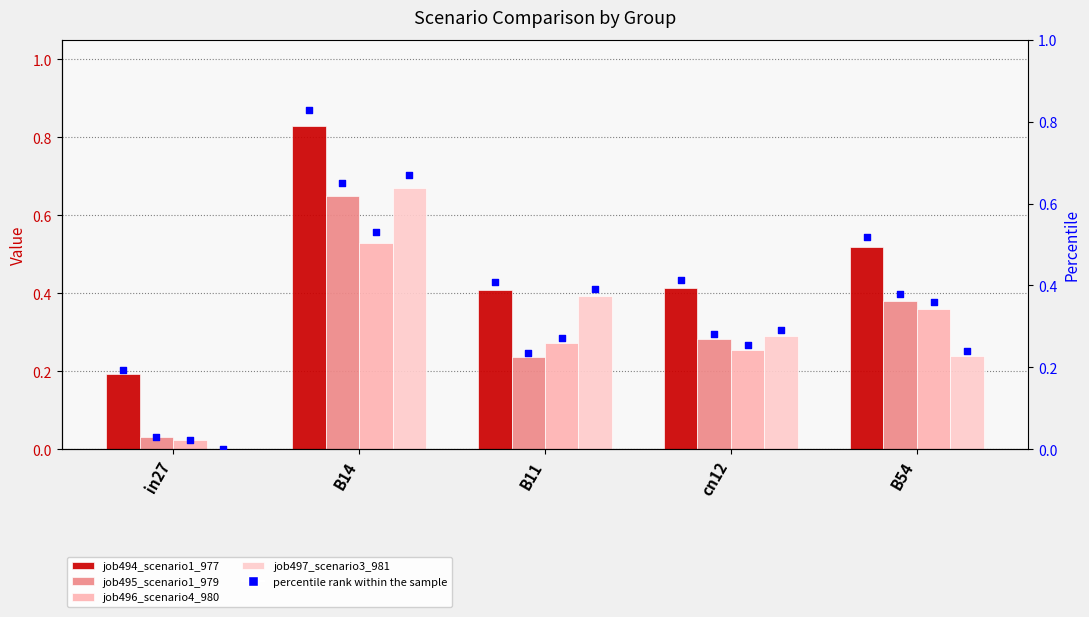

Which series contains the lowest Y value?

job497_scenario3_981